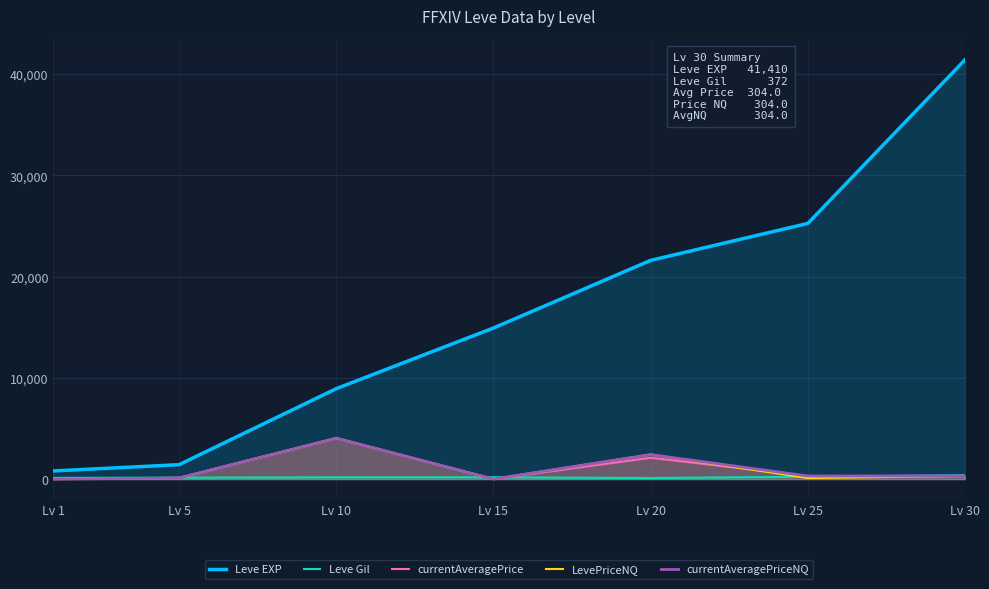

What is the total value across all series at Lv 5?

1883.5